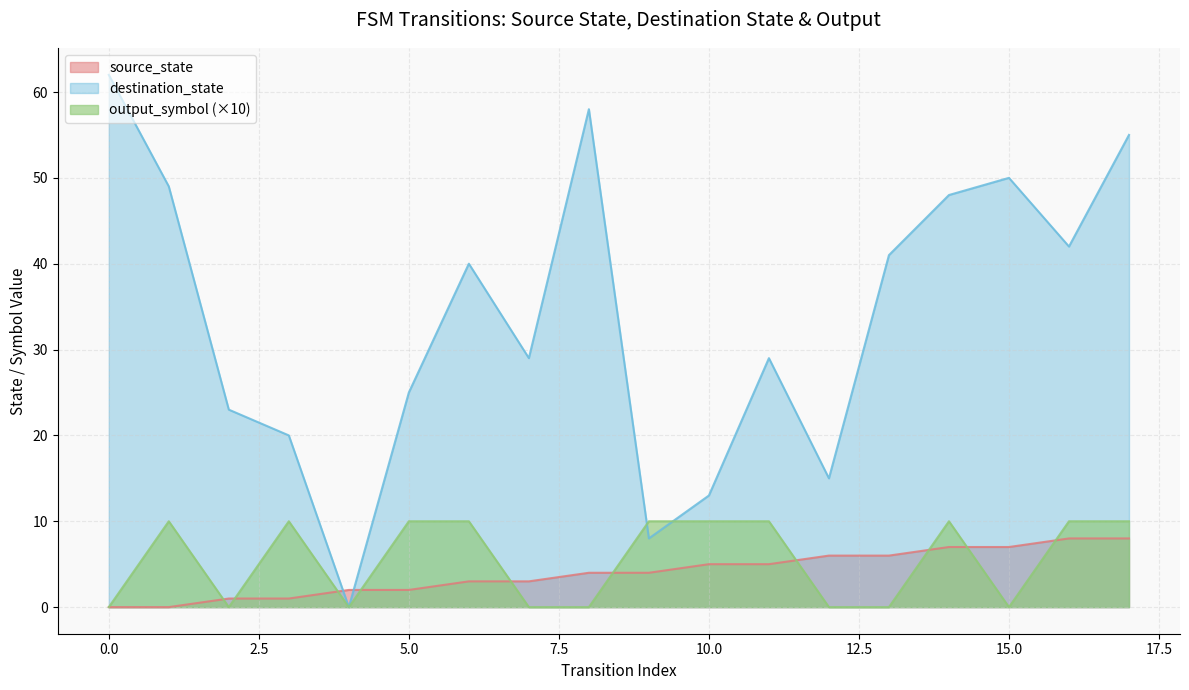

What is the greatest value displayed?

62